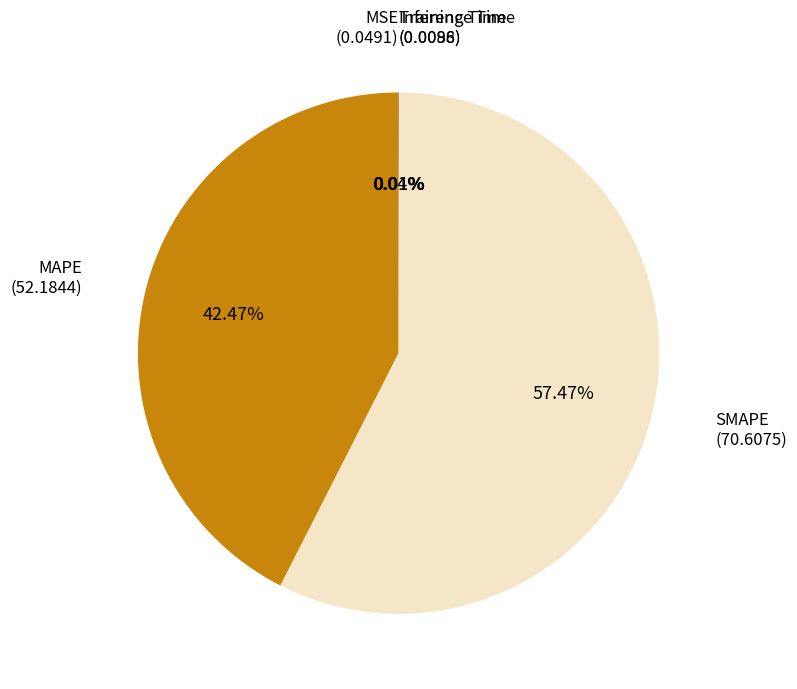

Does any single category account for the majority?

Yes